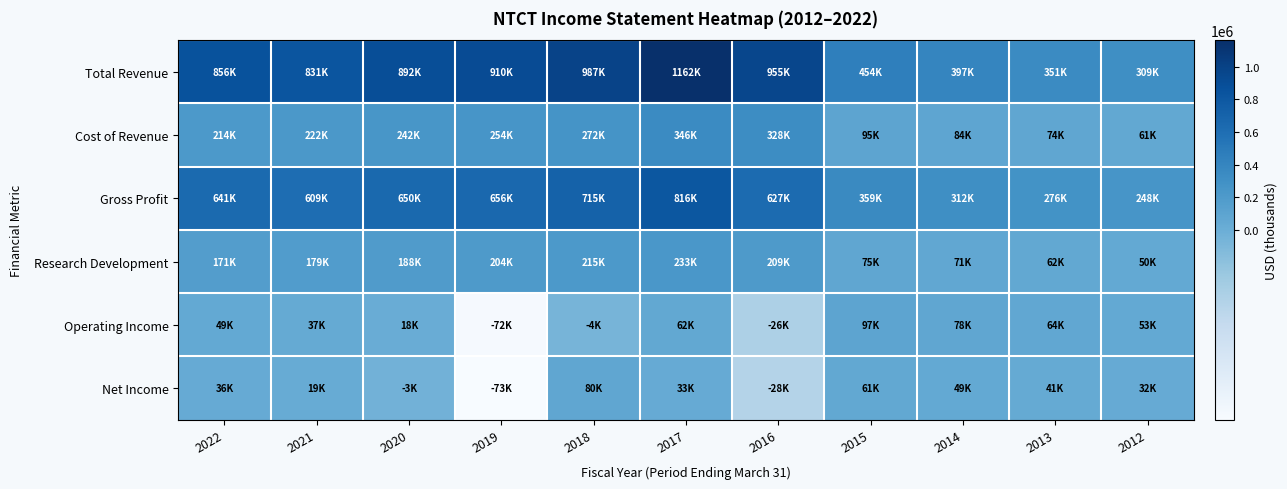

Between 2022 and 2016, which series saw the biggest shift?

Cost of Revenue